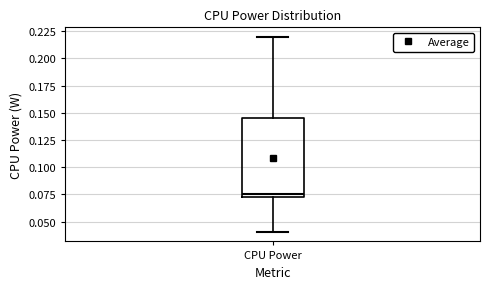

Transcribe this box plot: give where the median line is, the range the box spans, and where the two whiskers end, as read against the y-axis. The values are not printed on the chart, so give them approximately, as read against the axis.

median 0.075 (just above the box's lower edge), box 0.075 to 0.145, whiskers 0.040 to 0.220